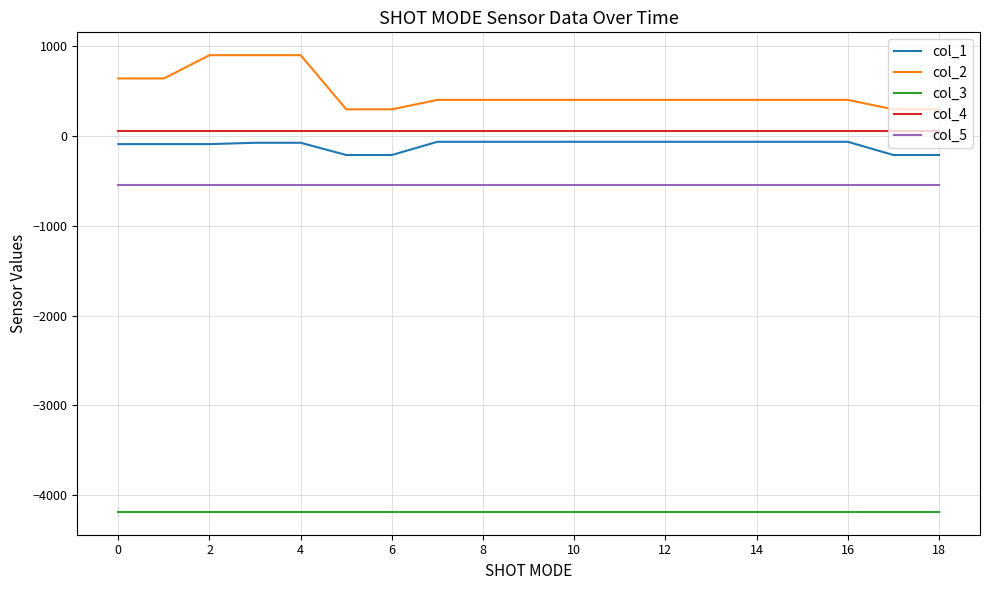

True or false: col_3 and col_2 cross at least once.

False